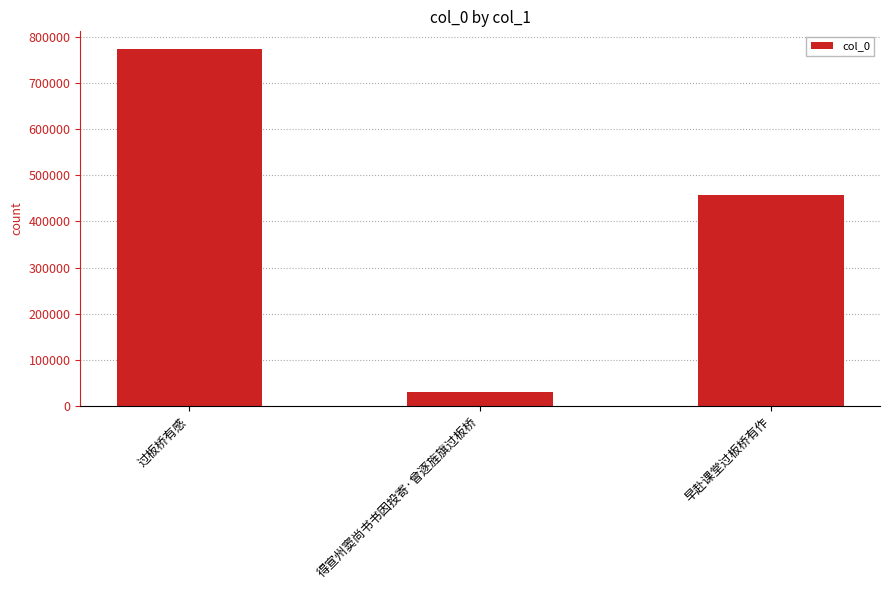

What is the smallest value displayed?

30008